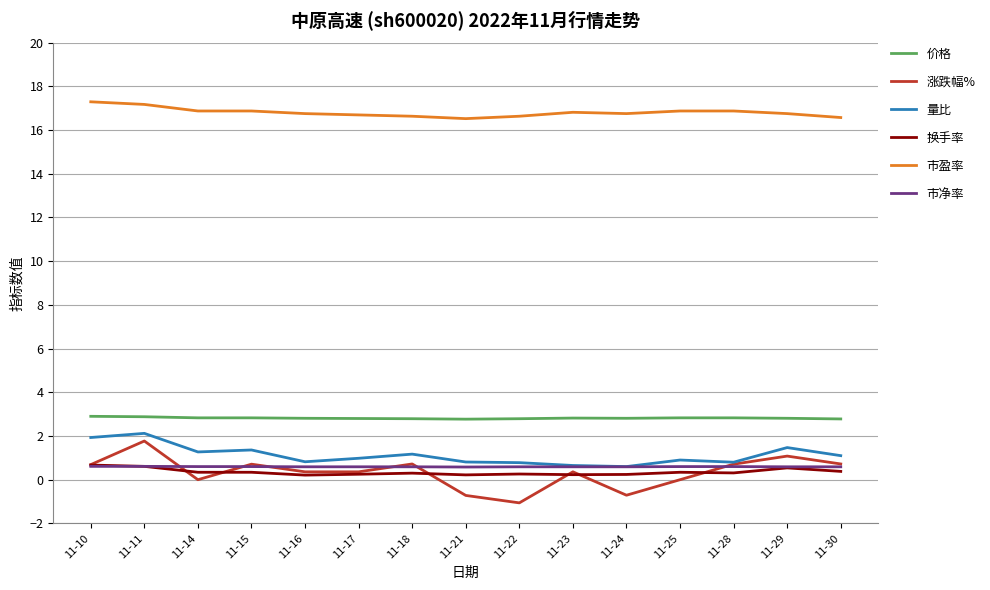

What is the spread (max minus min) of values at 11-29?

16.2